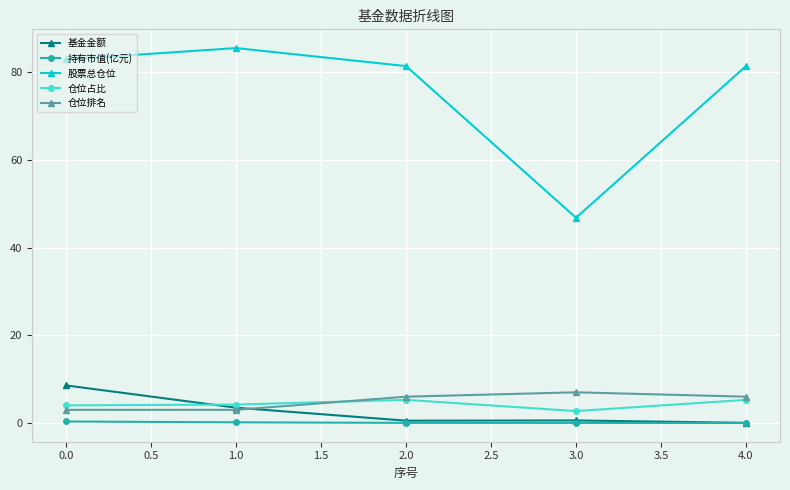

What is the average value of the 股票总仓位 series?

75.6